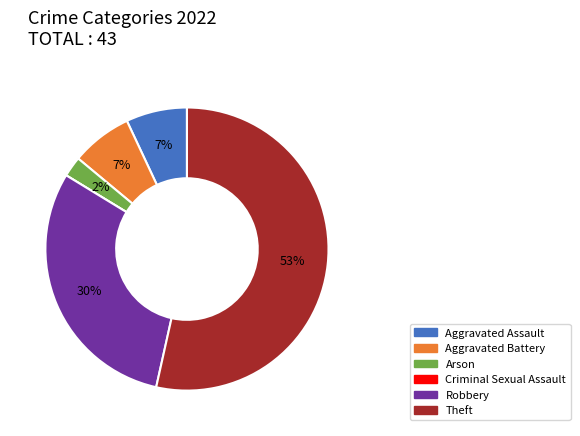

To the nearest percent, what is the average slice percentage?

17%